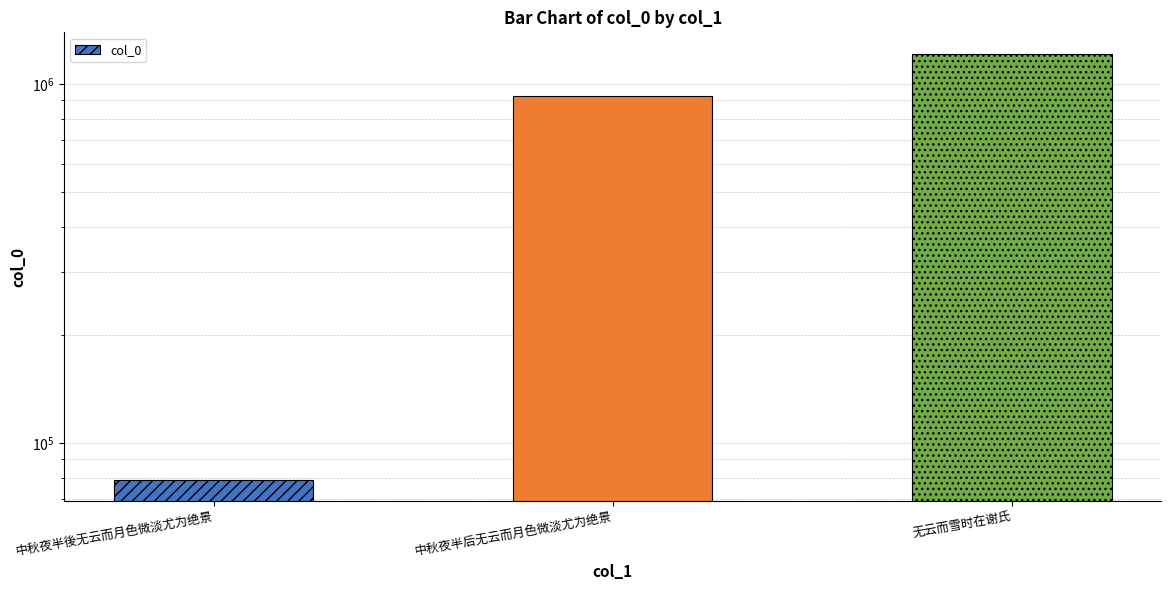

Reading left to right, what are all the values shown in this chart?

中秋夜半後无云而月色微淡尤为绝景=78887	中秋夜半后无云而月色微淡尤为绝景=928348	无云而雪时在谢氏=1214526